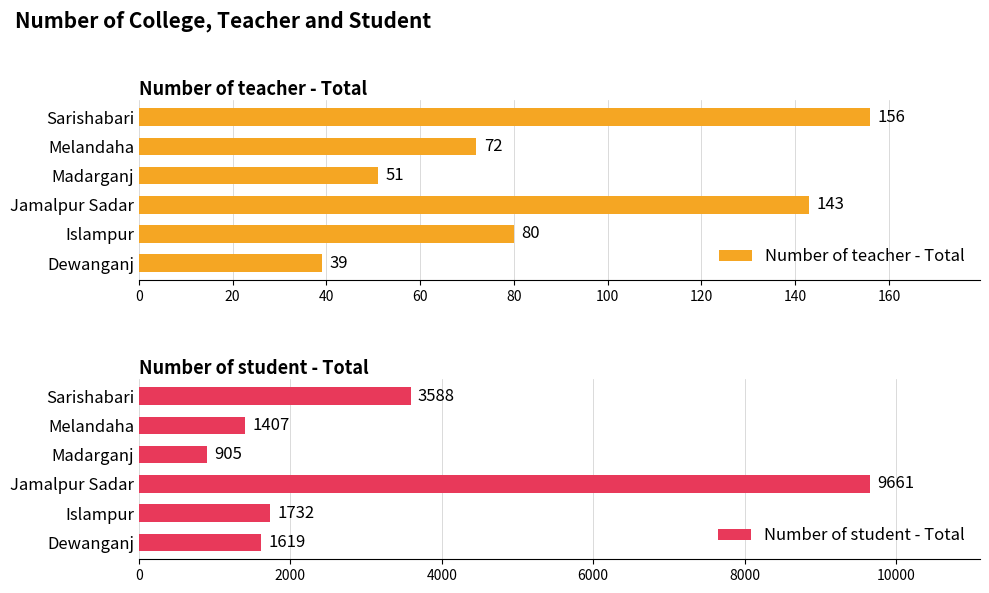

The Number of teacher - Total series shows 83 at Madarganj. True or false?

False